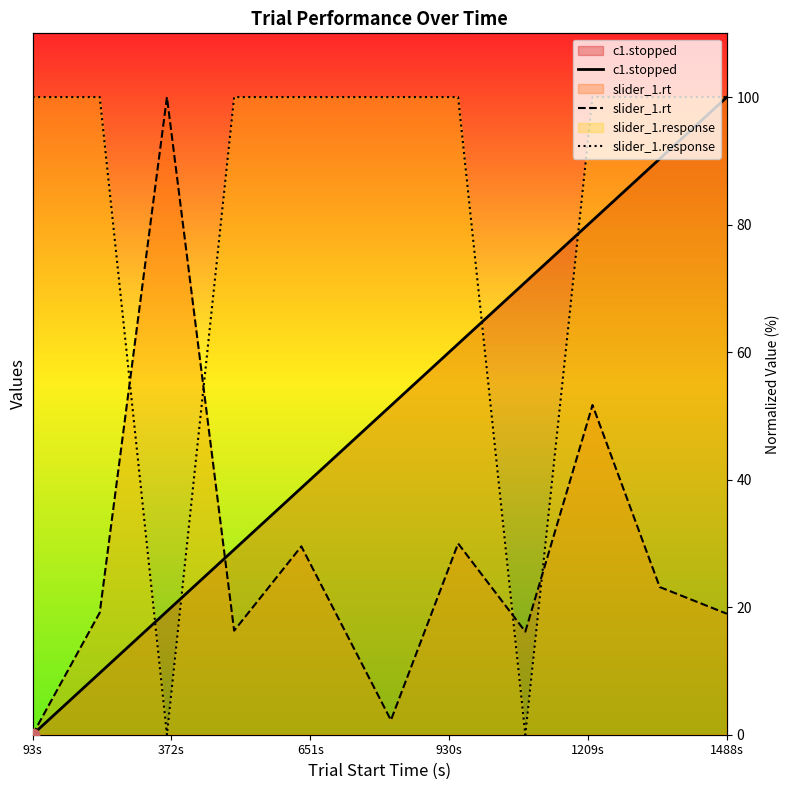

Is the value of c1.stopped at 9 greater than the value of slider_1.response at 930s?

No